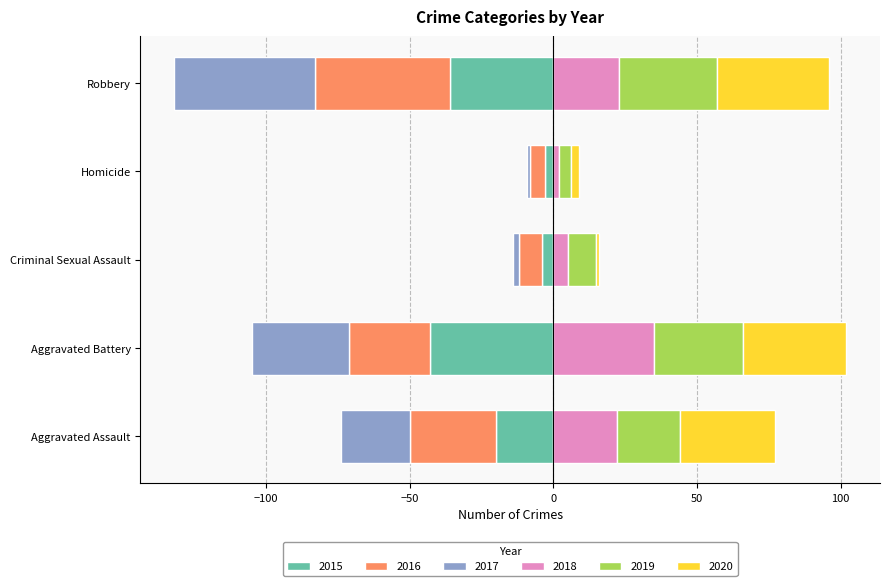

At which label does 2015 reach its peak?

Homicide